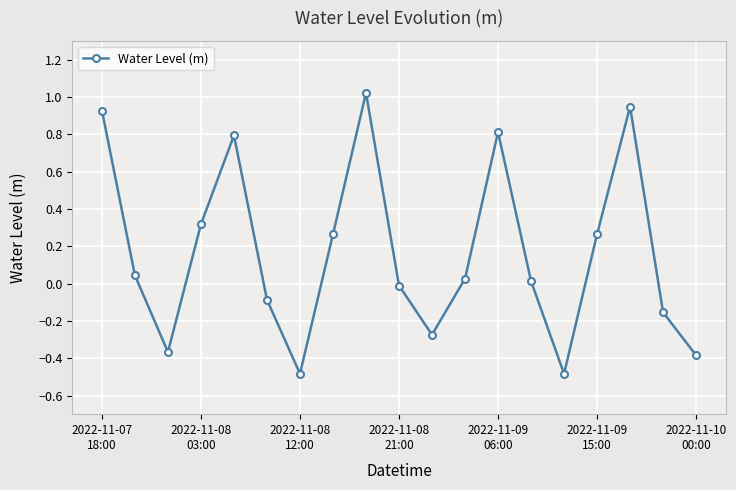

What is the difference between the maximum and minimum values?

1.5